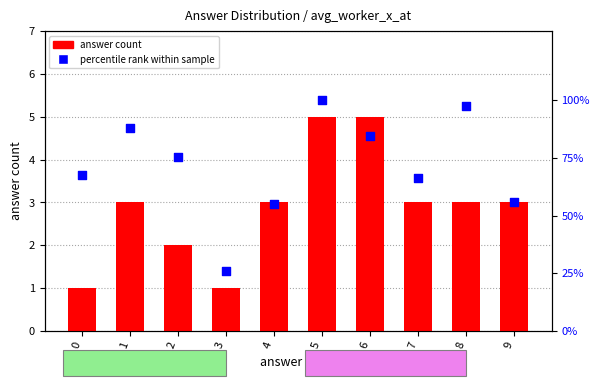

What are all the series names shown in the legend?

answer count, percentile rank within sample